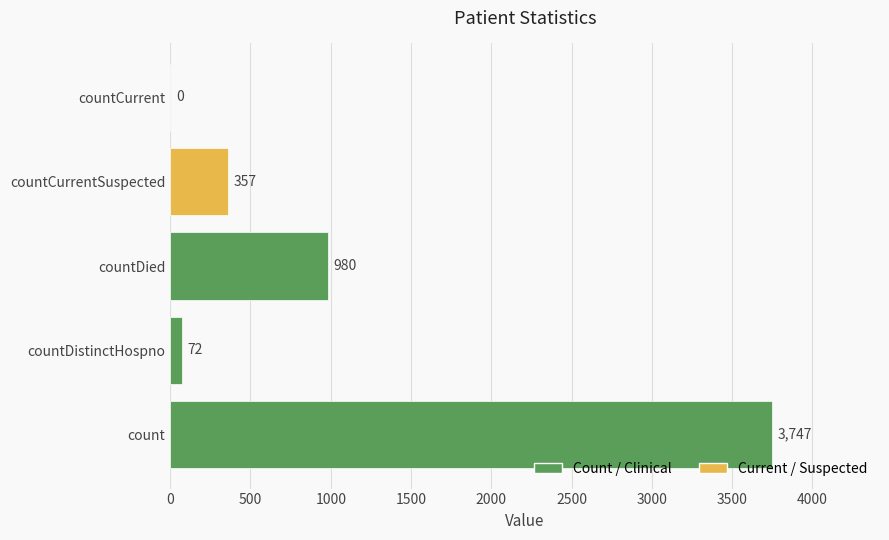

What is the greatest value displayed?

3747